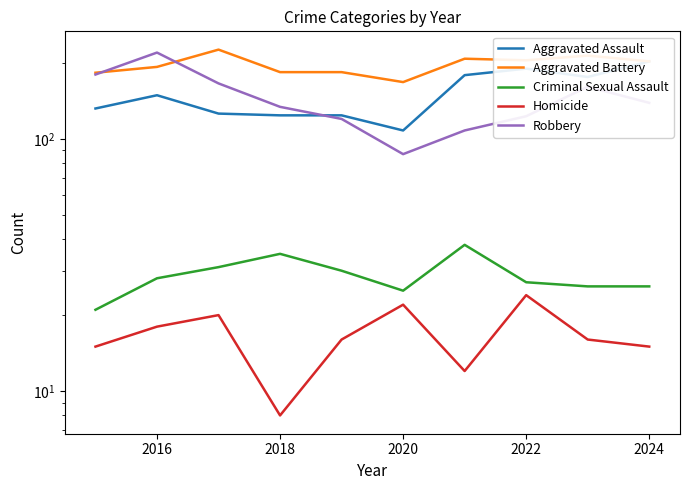

How many interior local peaks does the Robbery series have?

2